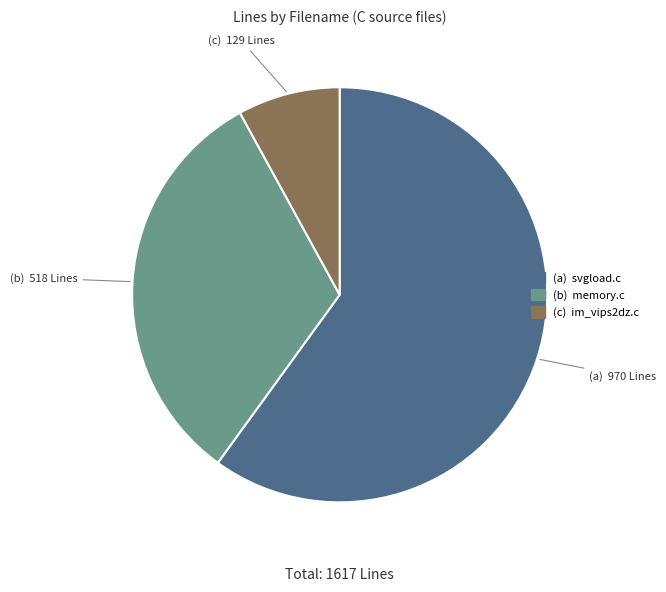

Is there any slice that represents more than half of the pie?

Yes